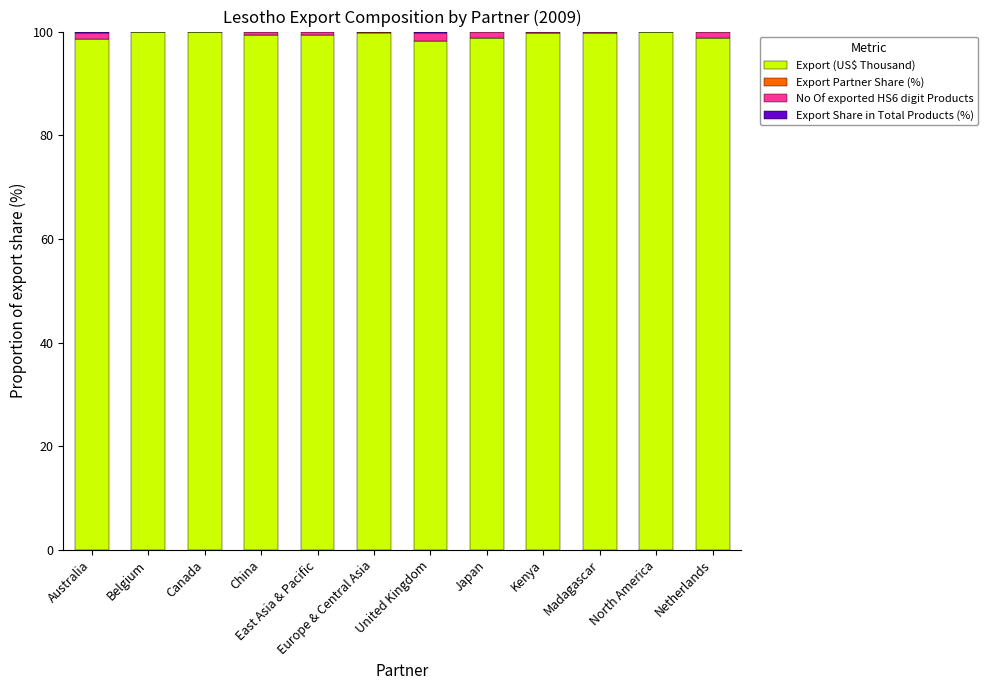

What is the highest value of the Export (US$ Thousand) series?

100.0